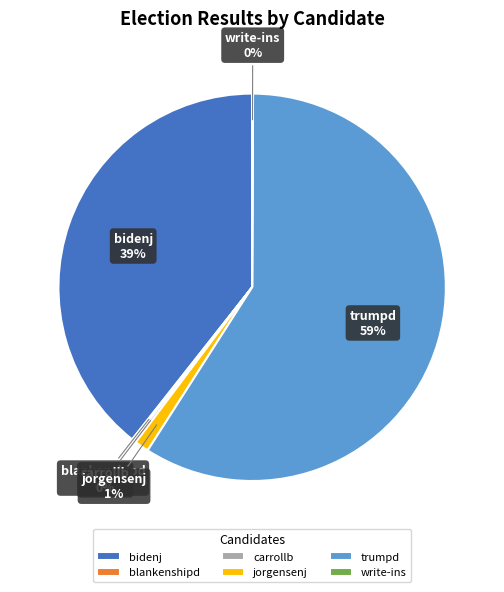

What is the largest slice in the pie chart?

trumpd